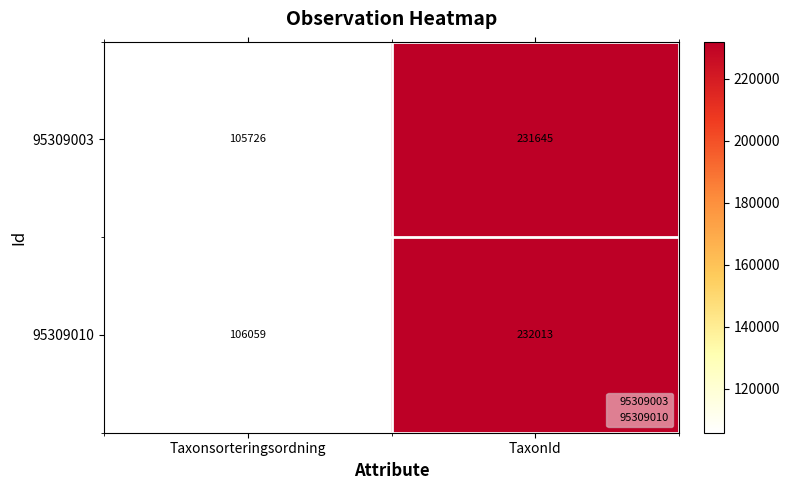

How many categories are shown in the chart?

2